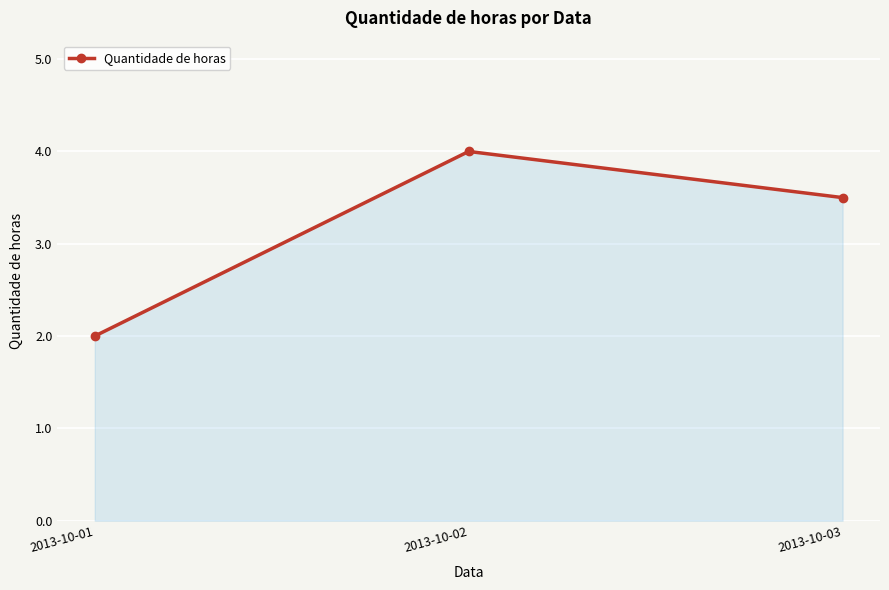

What is the sum of all values?

9.5